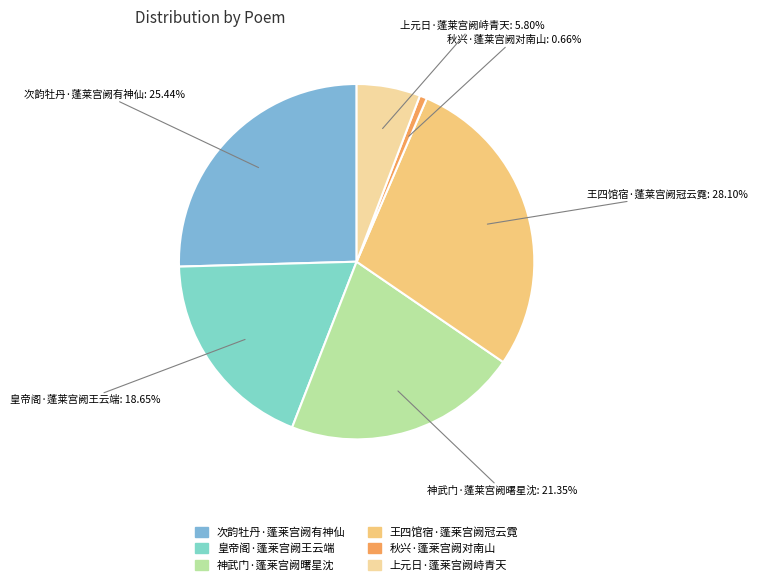

What percentage is the 神武门·蓬莱宫阙曙星沈 slice, to the nearest percent?

21%